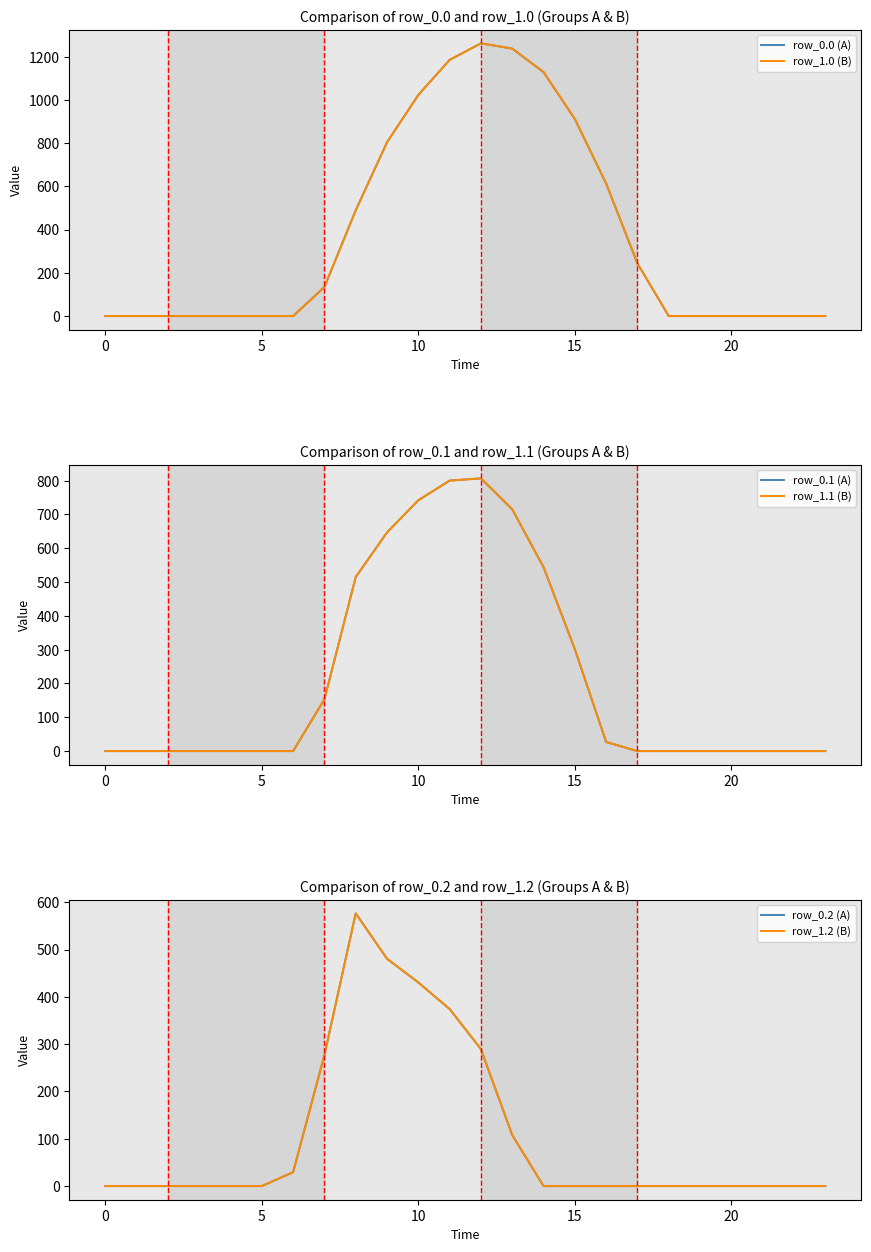

What is the label of the 10th point from the left?

9